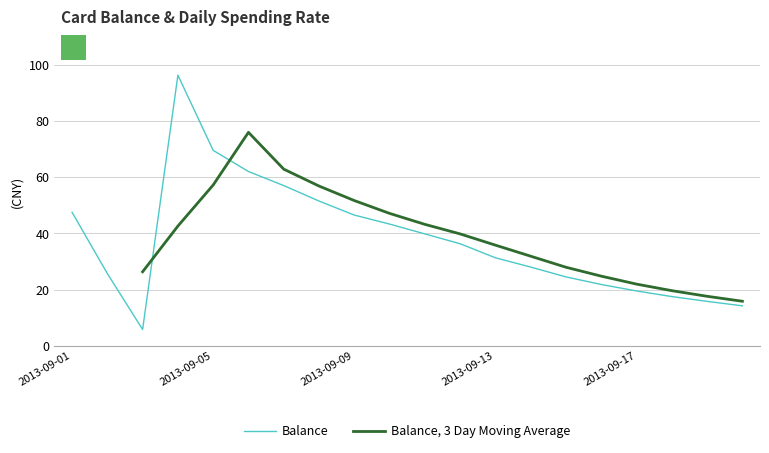

Which label corresponds to the smallest value in the chart?

2013-09-03